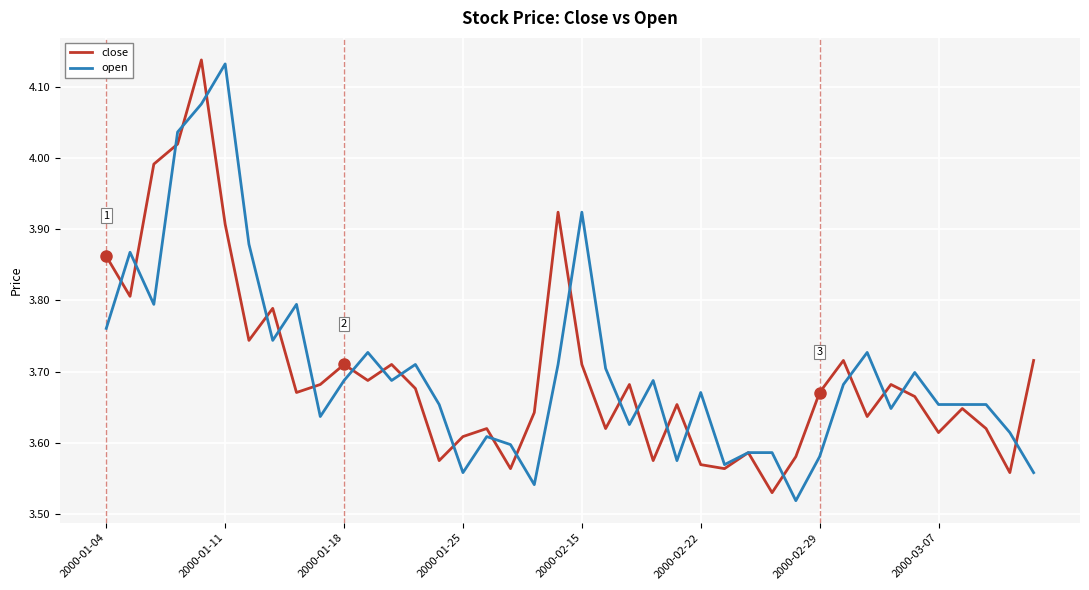

Which series has the widest spread of values?

open